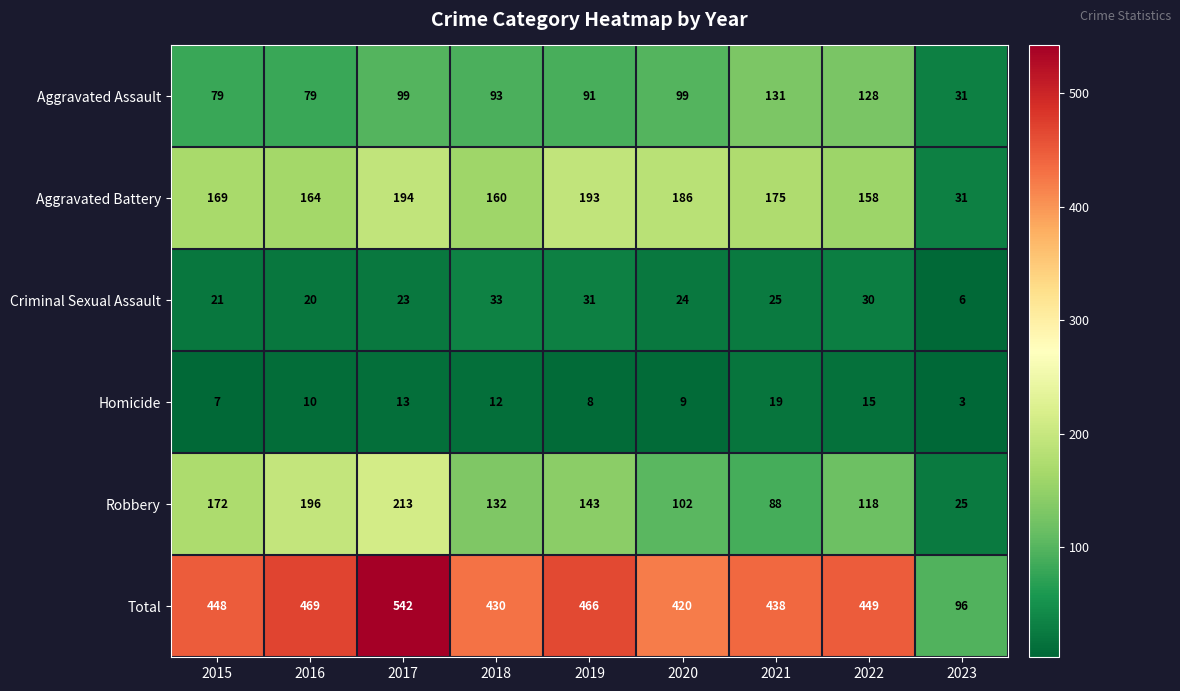

Is it true that Aggravated Assault equals 148 at 2020?

False